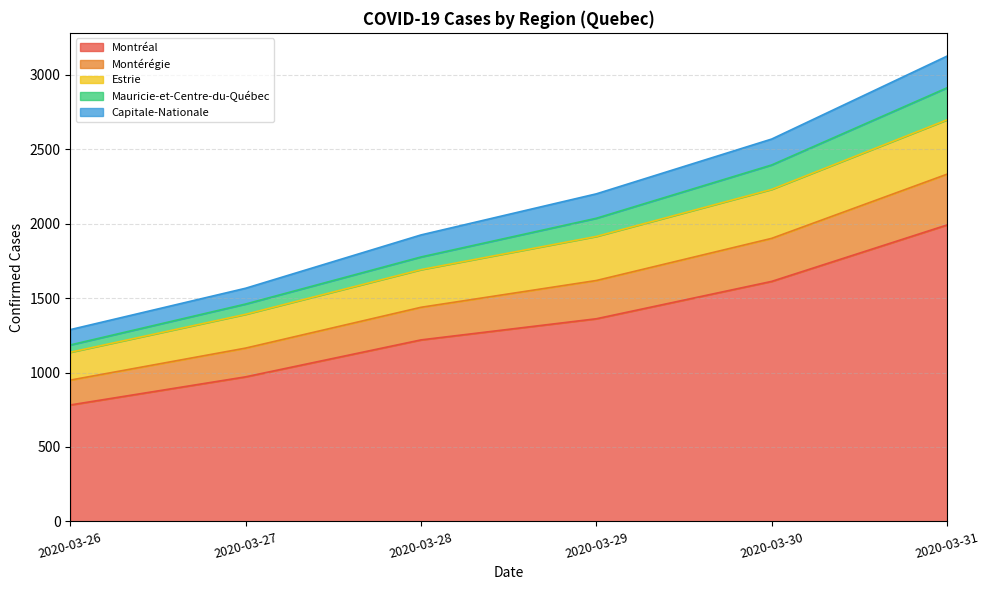

What is the maximum value for Montréal?

1991